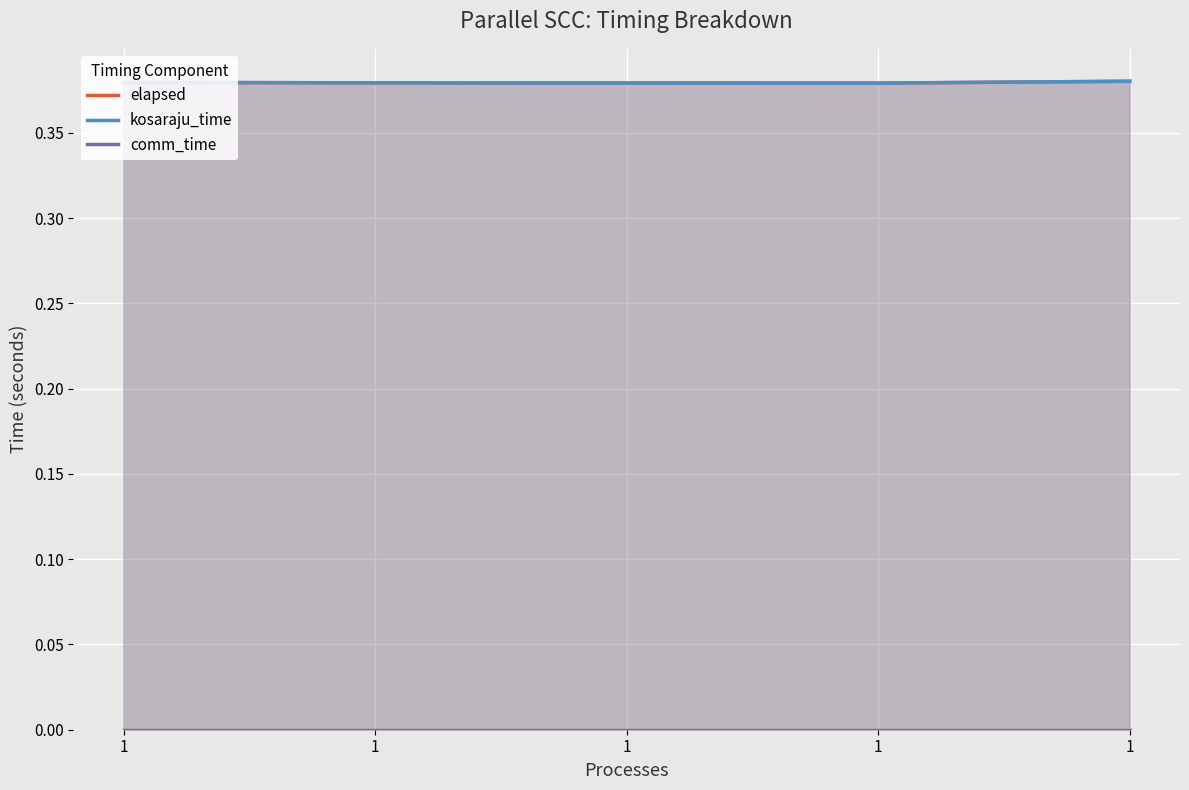

What is the lowest value of the elapsed series?

0.4